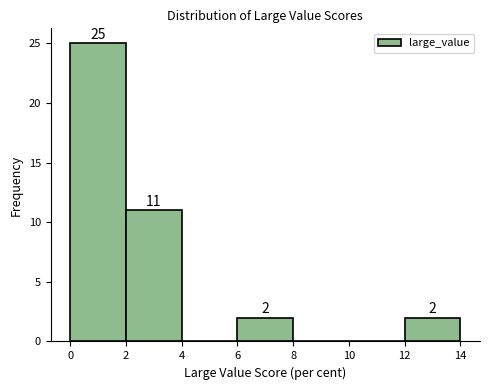

Over which range of the x-axis is the bar tallest?

0 to 2